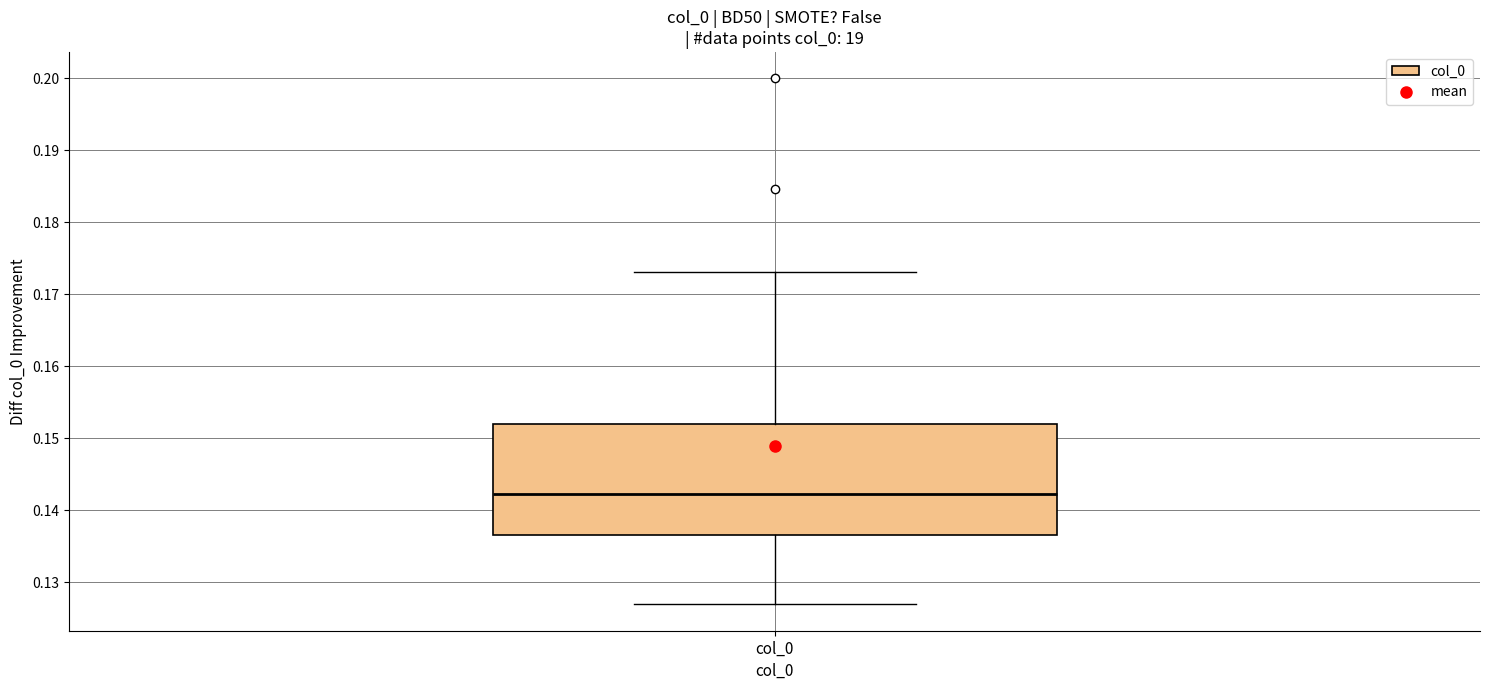

Read this box plot against the y-axis: the position of the median line, the range covered by the box, and the ends of both whiskers. The values are not printed on the chart, so give them approximately, as read against the axis.

median 0.142, box 0.137 to 0.152, whiskers 0.127 to 0.173